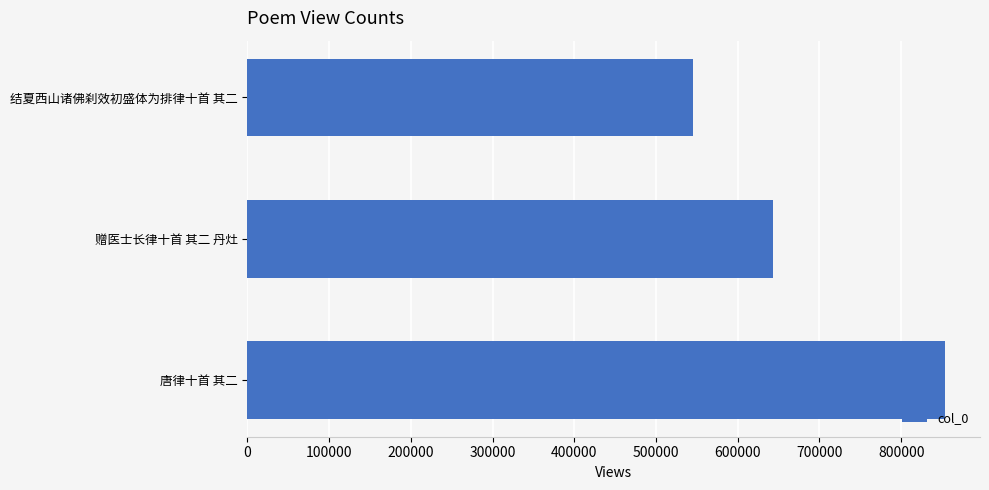

Rank the categories by value from highest to lowest.

唐律十首 其二, 赠医士长律十首 其二 丹灶, 结夏西山诸佛刹效初盛体为排律十首 其二